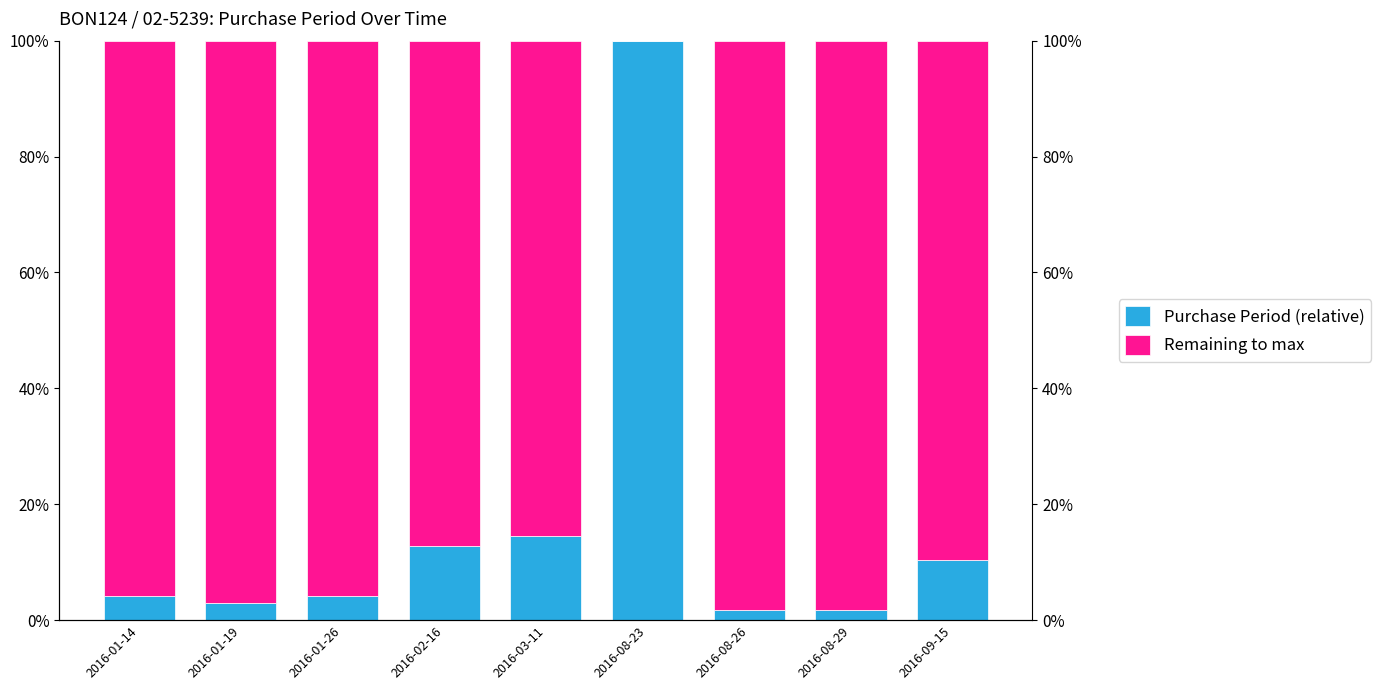

What is the label of the 5th bar from the right?

2016-03-11